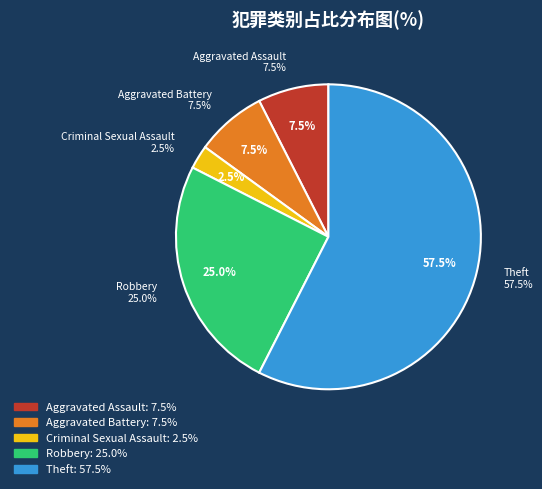

What is the ratio of the value at Aggravated Assault to the value at Robbery?

0.3